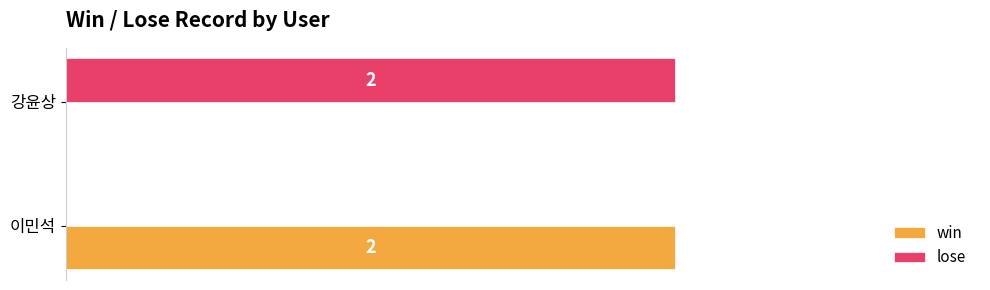

Is the value of lose at 강윤상 greater than the value of win at 강윤상?

Yes